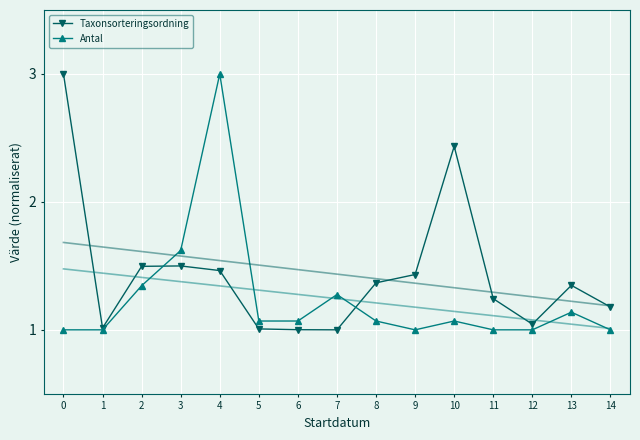

At which category is the sum across all series the highest?

4